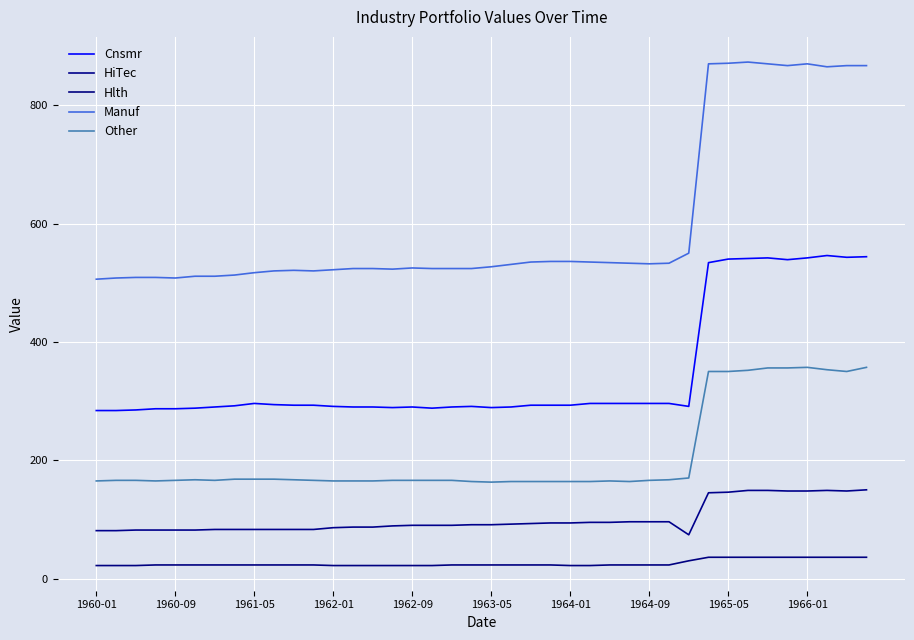

Is this an area chart (filled region under the line)?

No